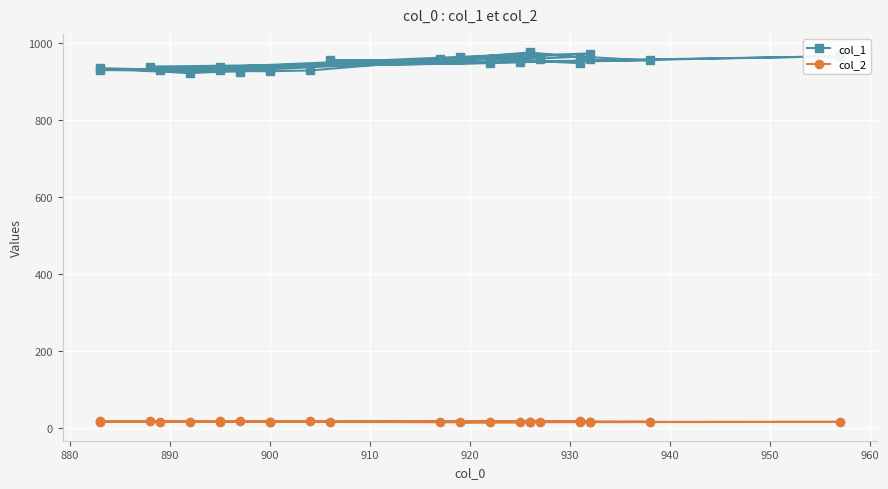

True or false: col_1 and col_2 cross at least once.

False